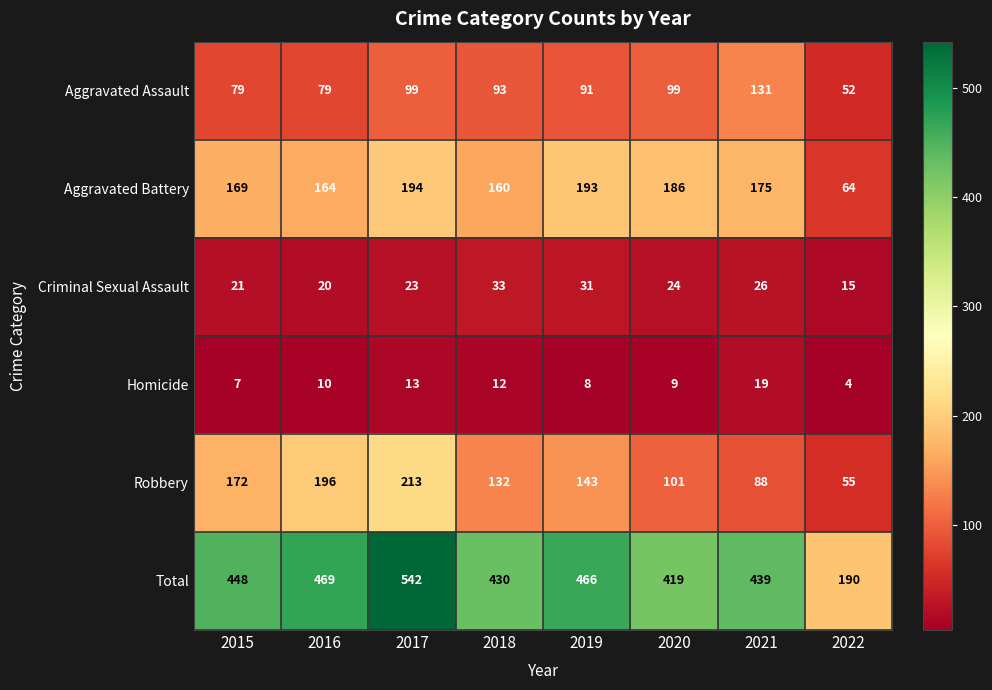

Rank the series at 2020 from lowest to highest value.

Homicide, Criminal Sexual Assault, Aggravated Assault, Robbery, Aggravated Battery, Total